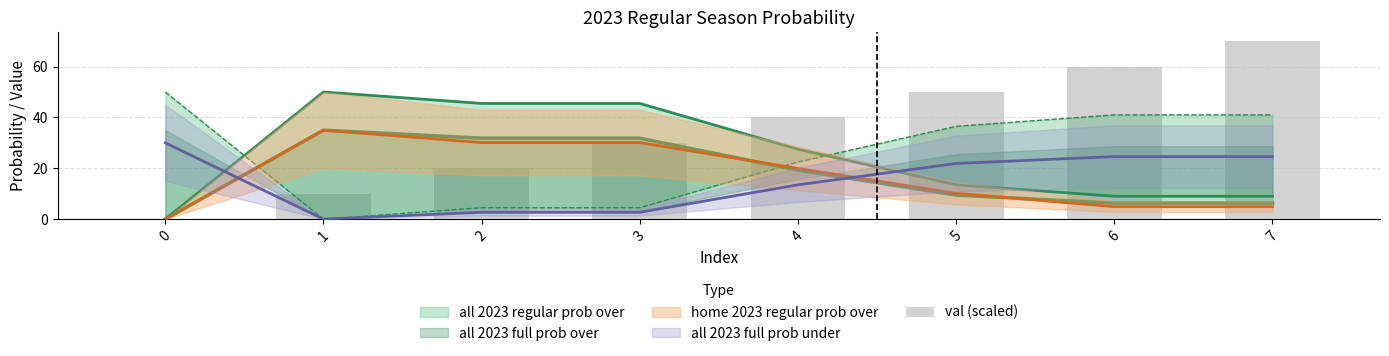

Rank the categories by value from highest to lowest.

7, 6, 5, 4, 3, 2, 1, 0